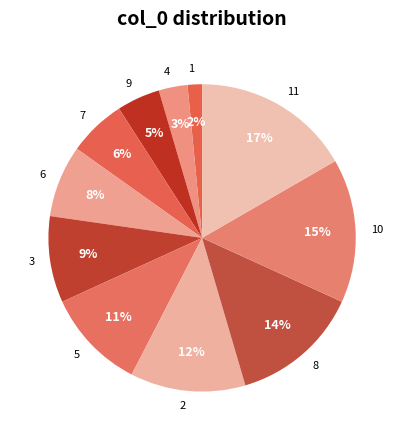

To the nearest percent, what is the difference between the largest and smallest slice percentages?

15%